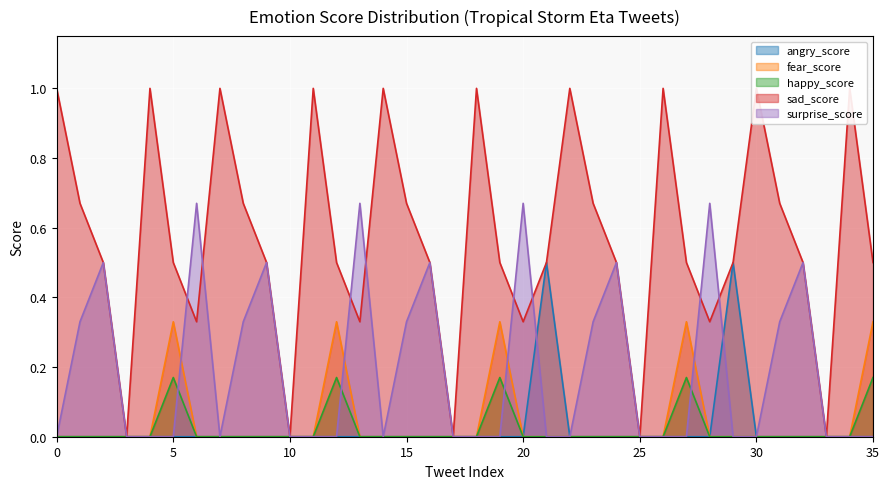

Is it true that surprise_score equals 0.0 at 30?

True